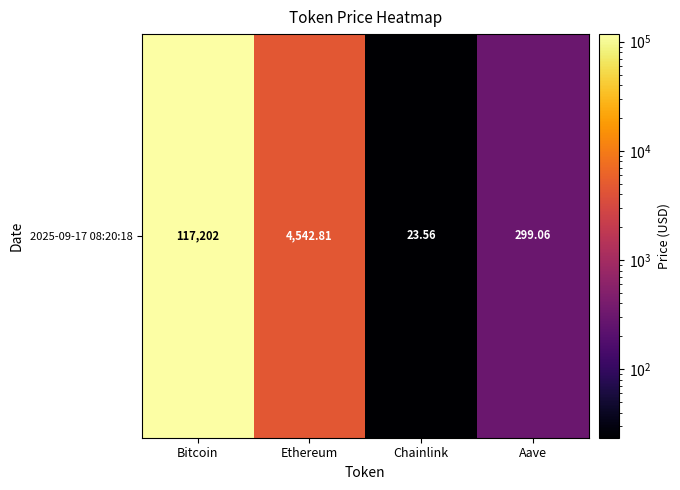

What is the difference between the values at Bitcoin and Chainlink?

117178.4